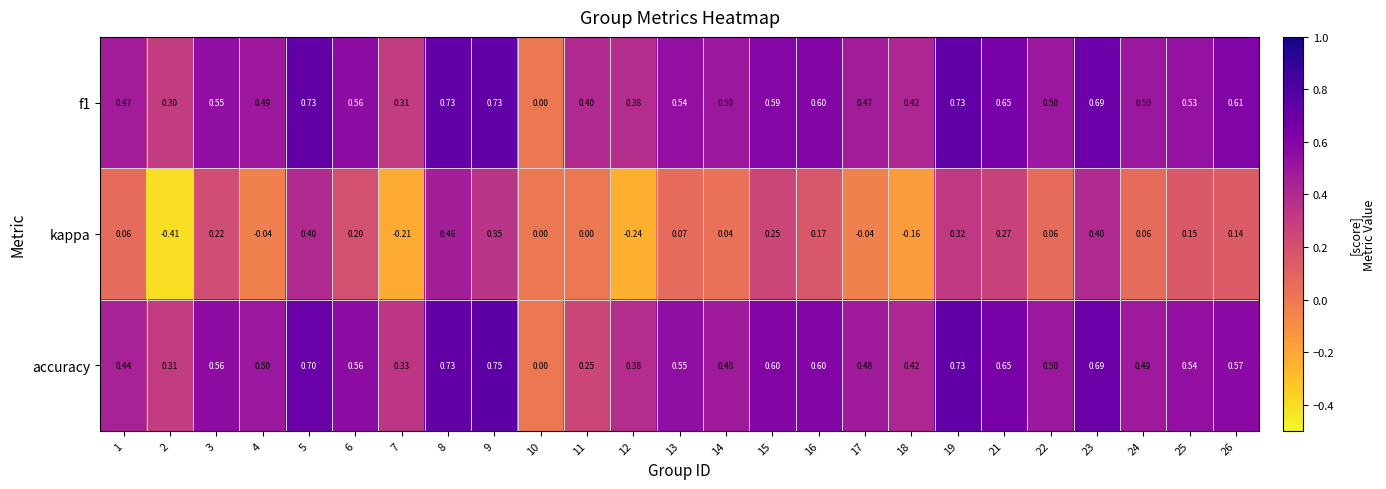

Is the value of accuracy at 5 greater than the value of kappa at 8?

Yes